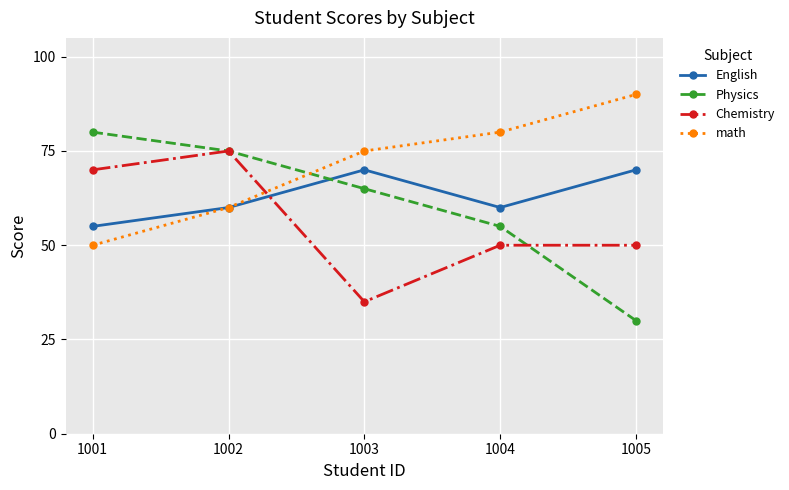

What is the difference between the maximum and minimum values in the English series?

15